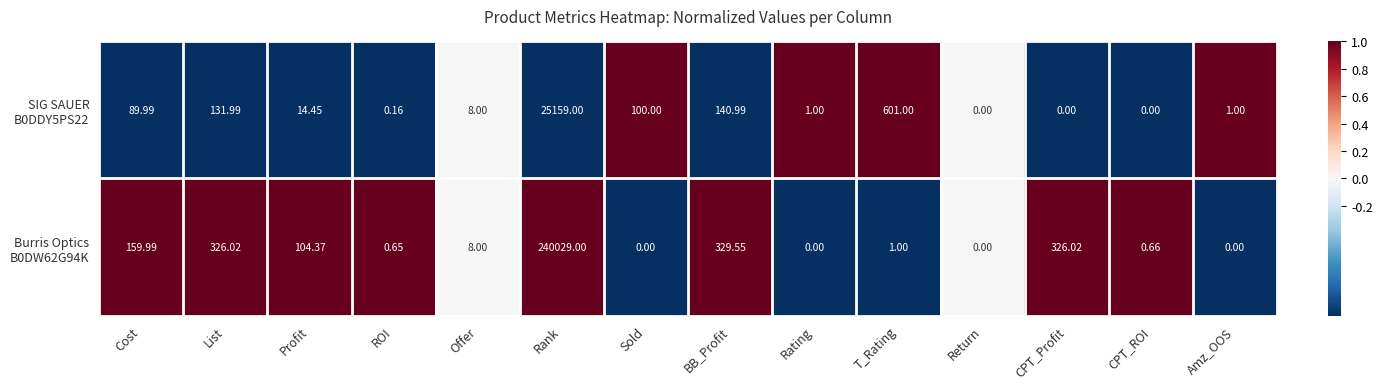

At which category is the sum across all series the highest?

Rank